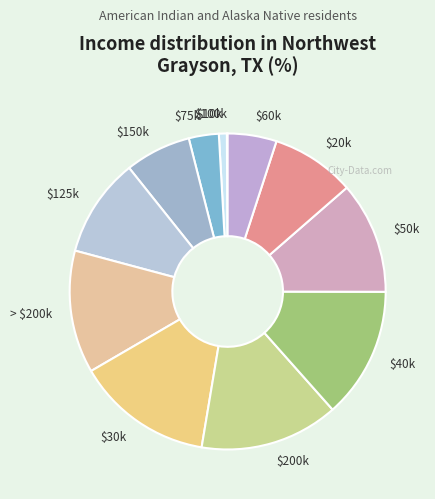

Does any single category account for the majority?

No